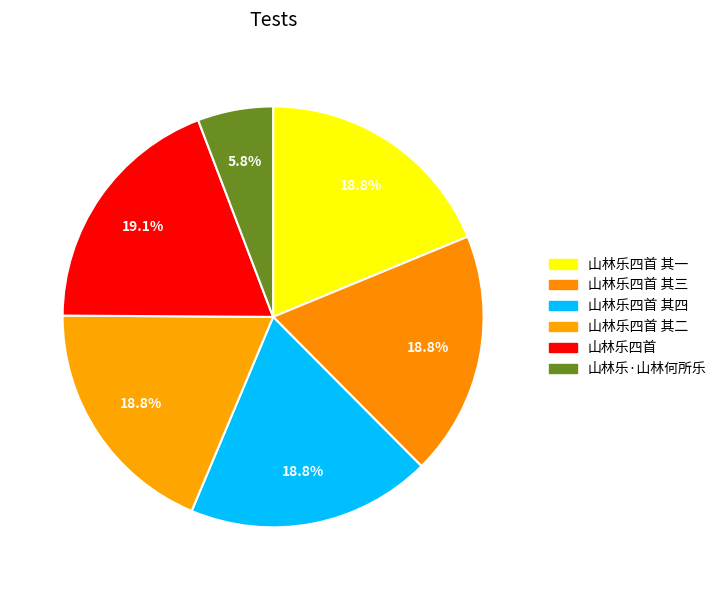

To the nearest percent, what is the combined percentage of 山林乐四首 其二 and 山林乐四首 其三?

38%